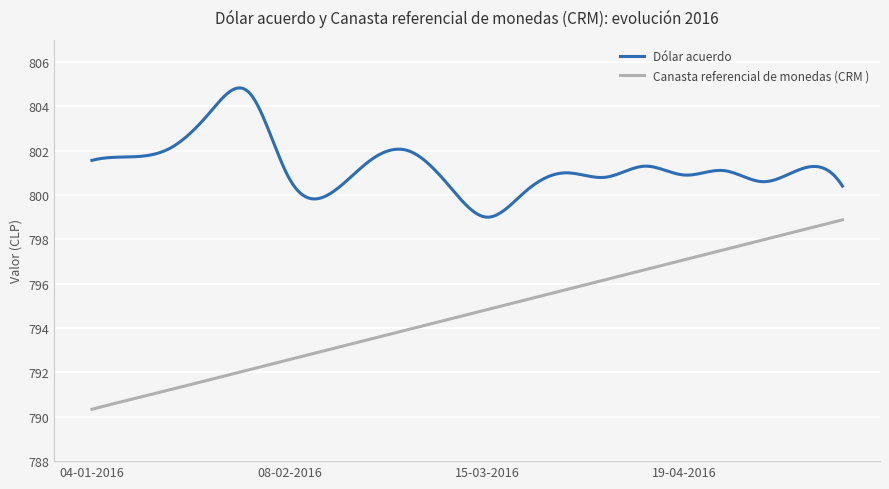

Which series has the widest spread of values?

Canasta referencial de monedas (CRM )